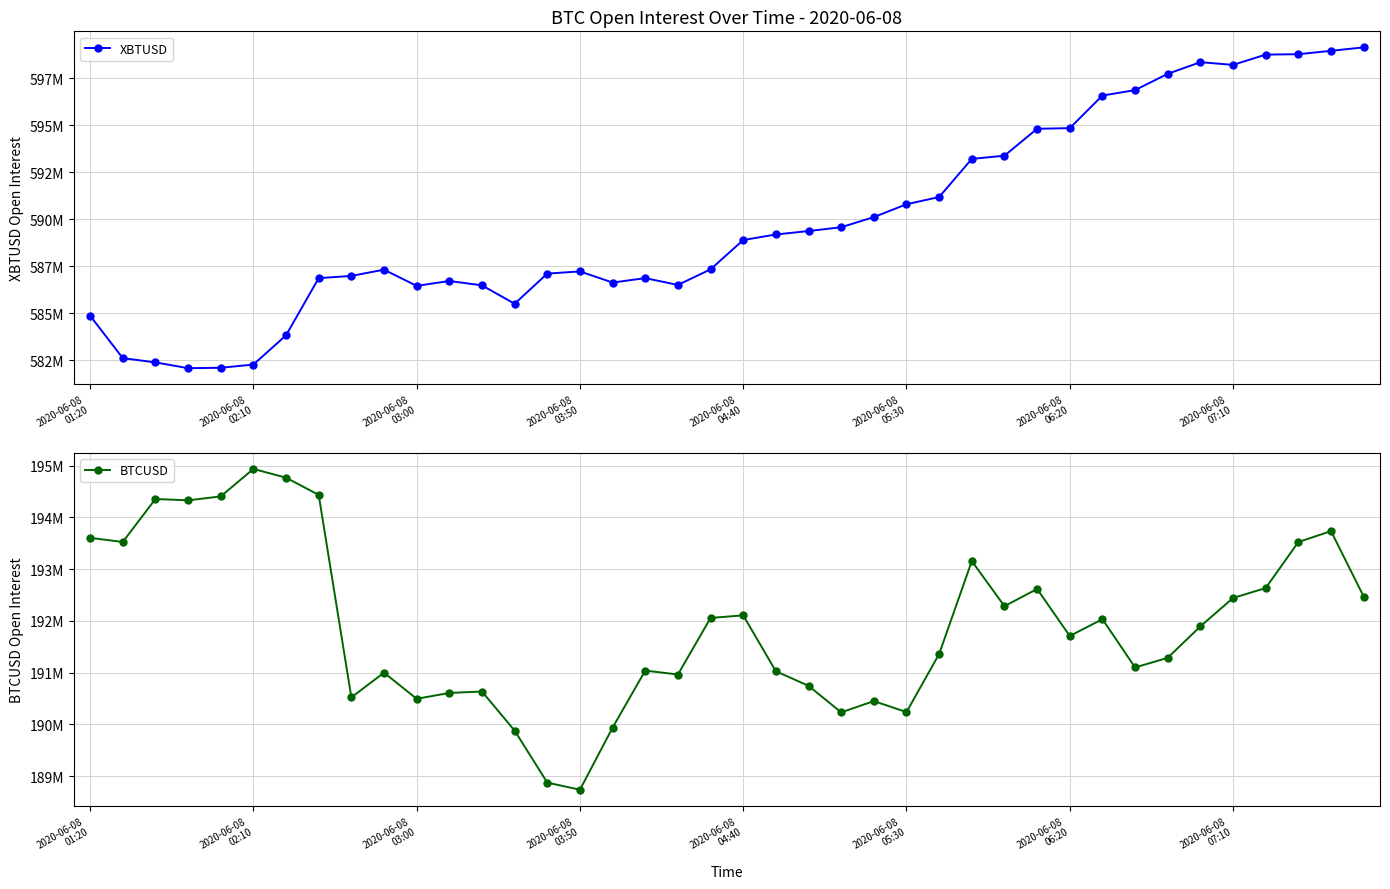

How many values in the XBTUSD series exceed 588892222?

19